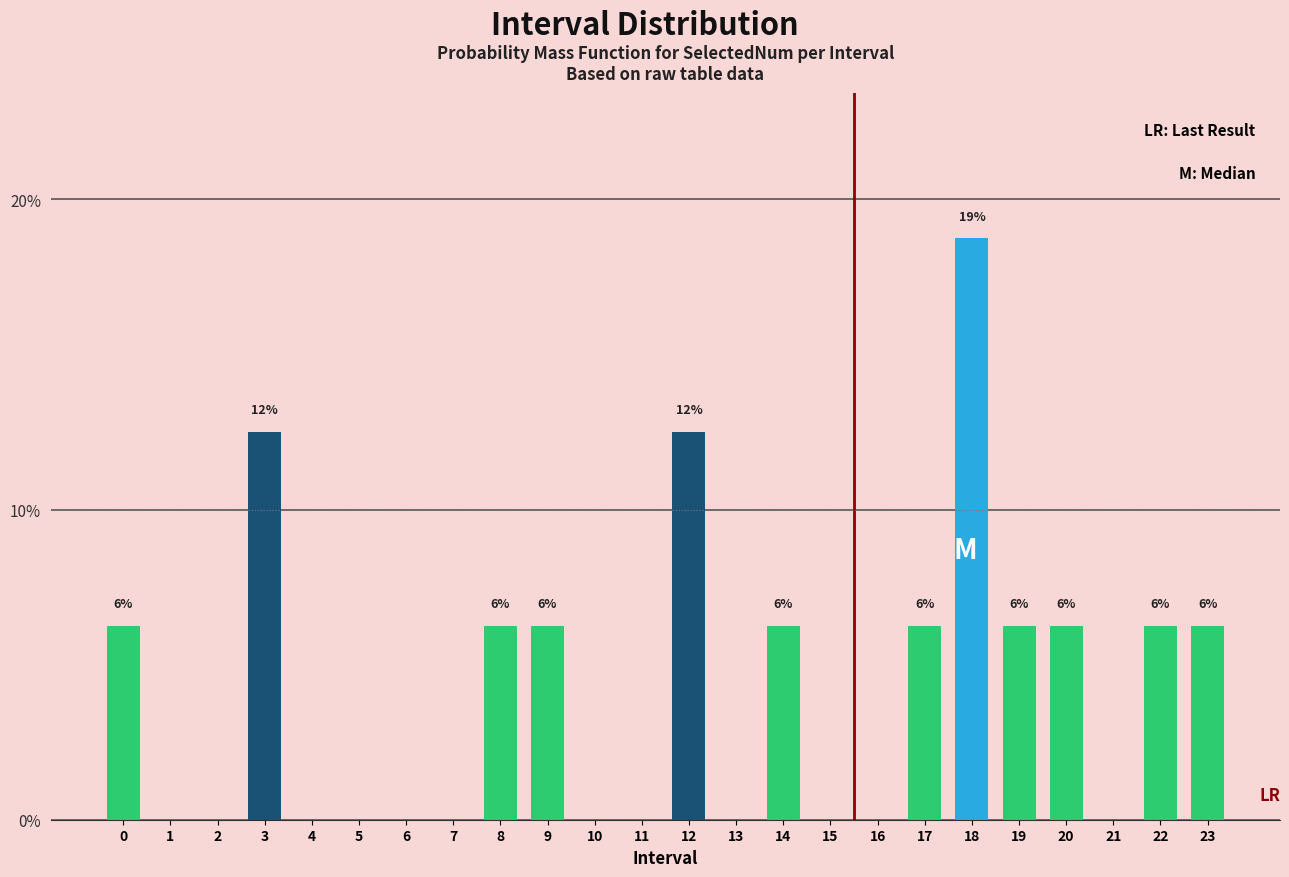

Are the bars horizontal?

No